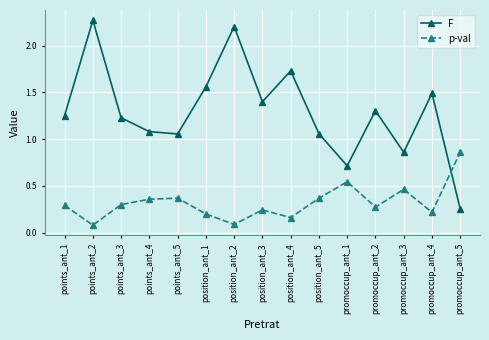

The F series shows 0.4 at points_ant_5. True or false?

False